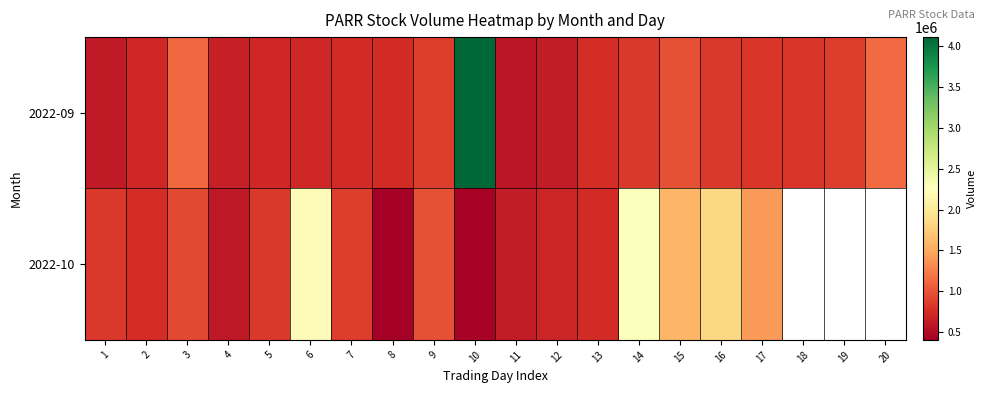

At which category is the sum across all series the highest?

10